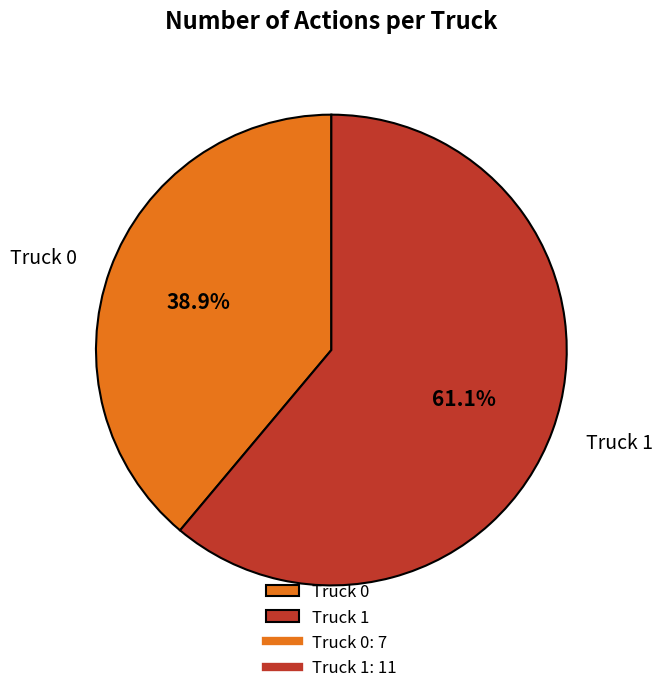

What is the smallest slice in the pie chart?

Truck 0